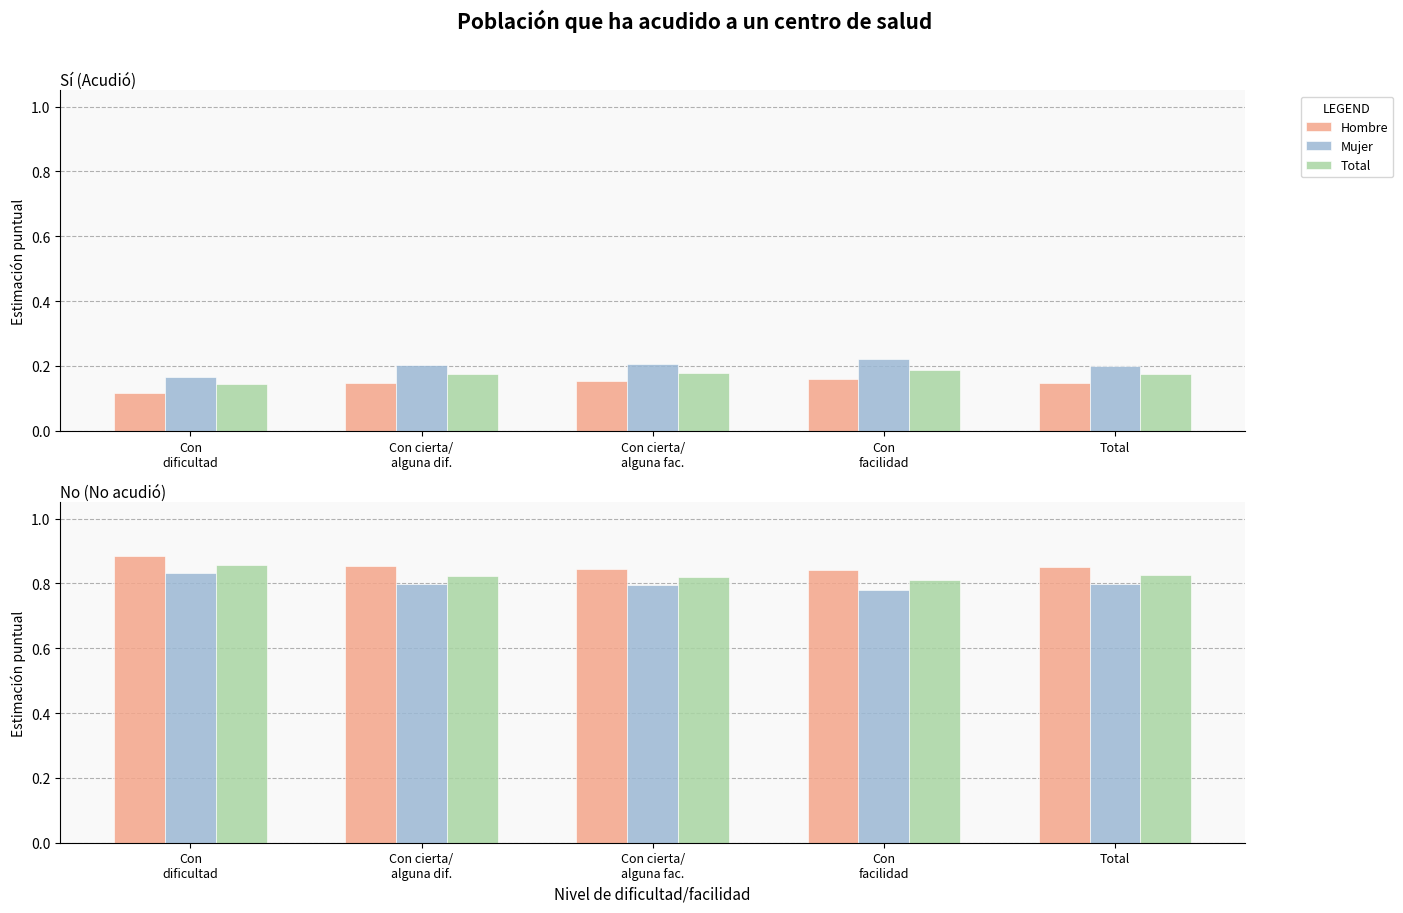

Which has a higher value, Total or Con cierta/
alguna fac.?

Total